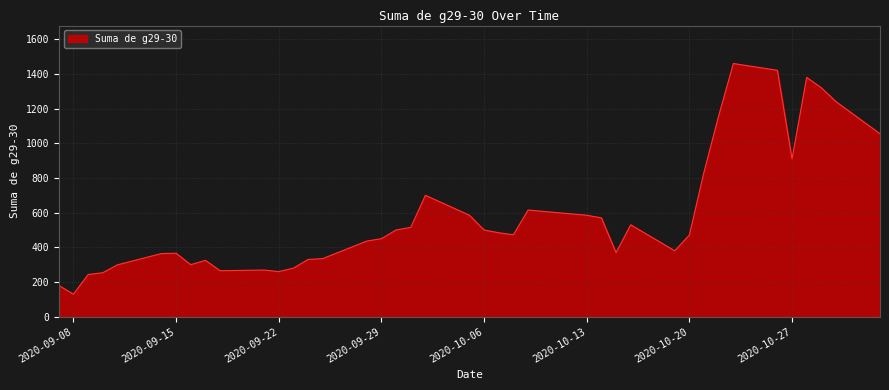

What is the difference between the maximum and minimum values?

1330.0